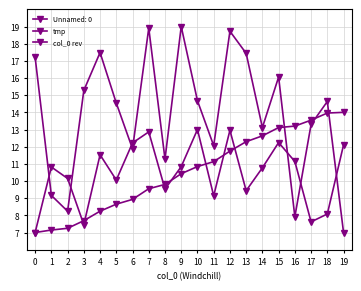

Where is col_0 rev nearest to the value 10?

5